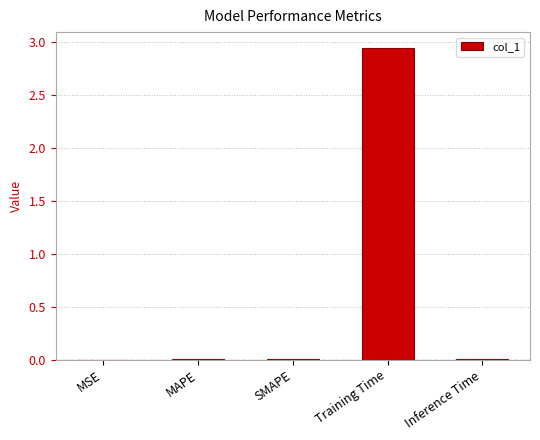

True or false: the data shows 0.0 at SMAPE.

True